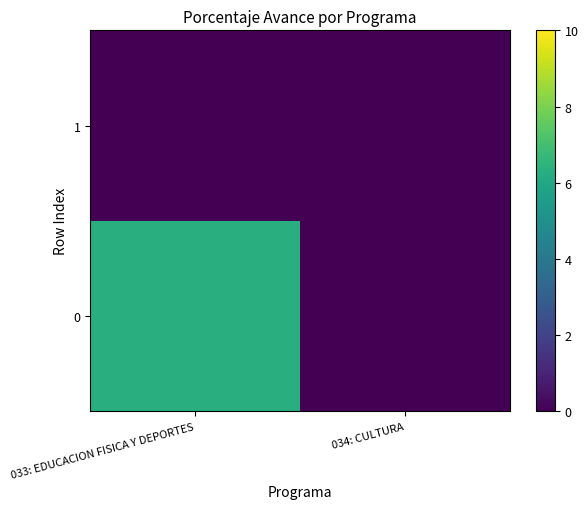

Which has a higher value, 034: CULTURA or 033: EDUCACION FISICA Y DEPORTES?

033: EDUCACION FISICA Y DEPORTES